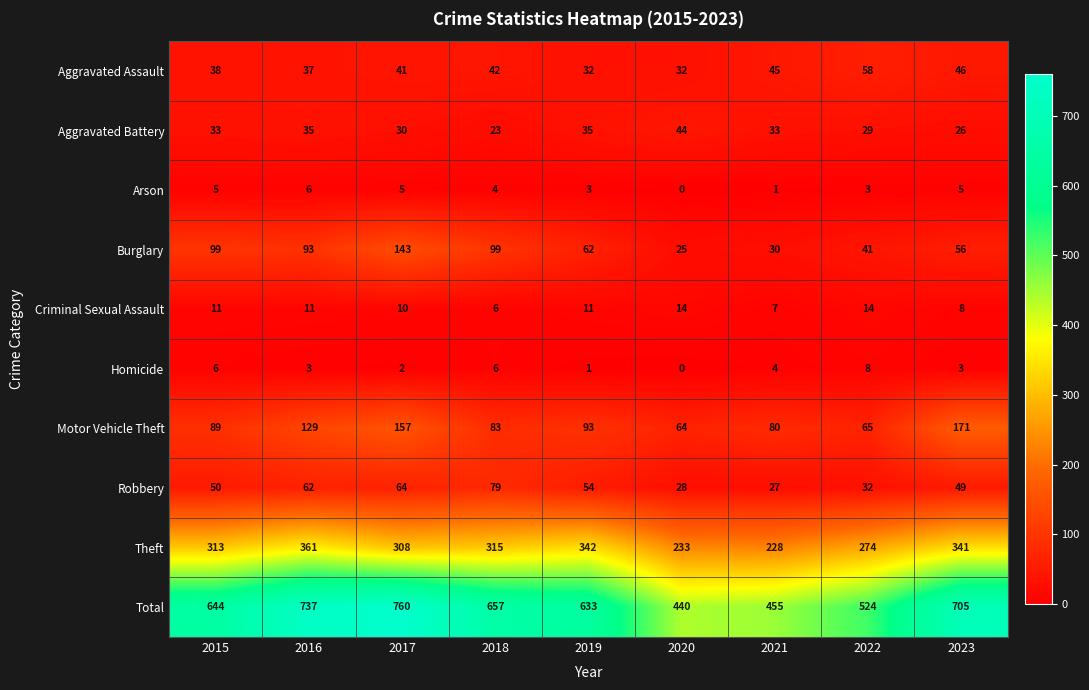

Is the value of Motor Vehicle Theft at 2016 greater than the value of Homicide at 2022?

Yes